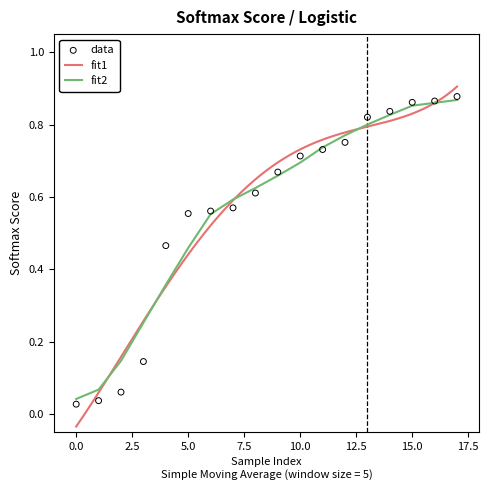

Between 1 and 1, which is larger?

1